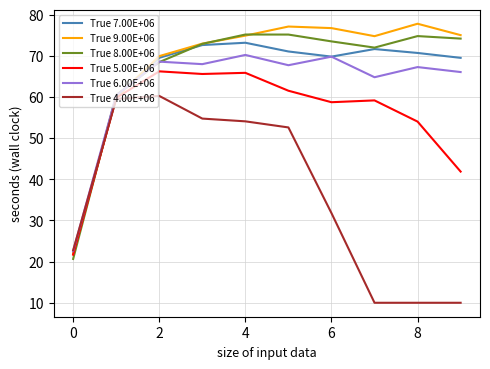

What is the maximum value shown in the chart?

77.8